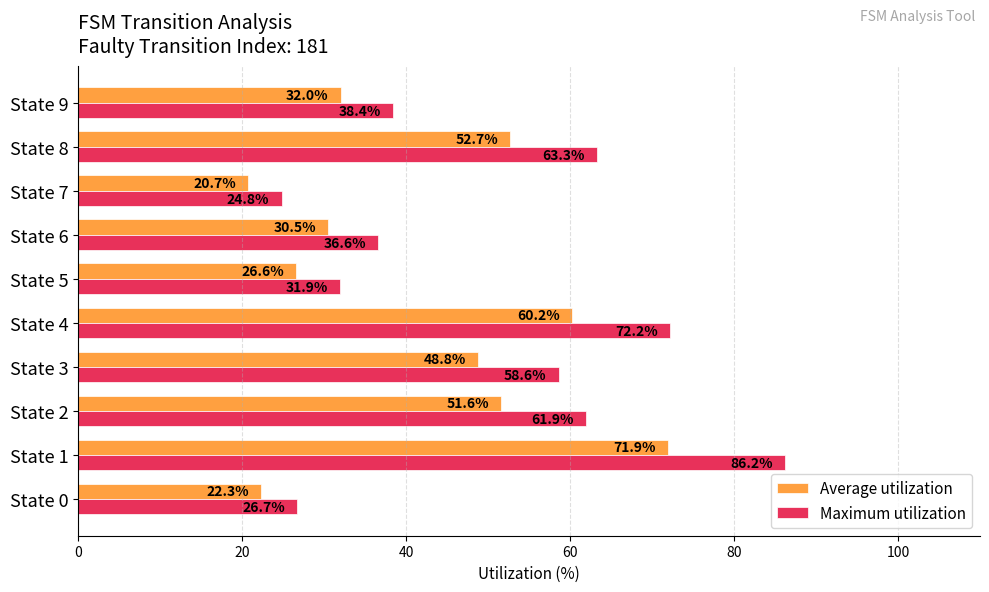

Which category has the highest value across all series?

State 1